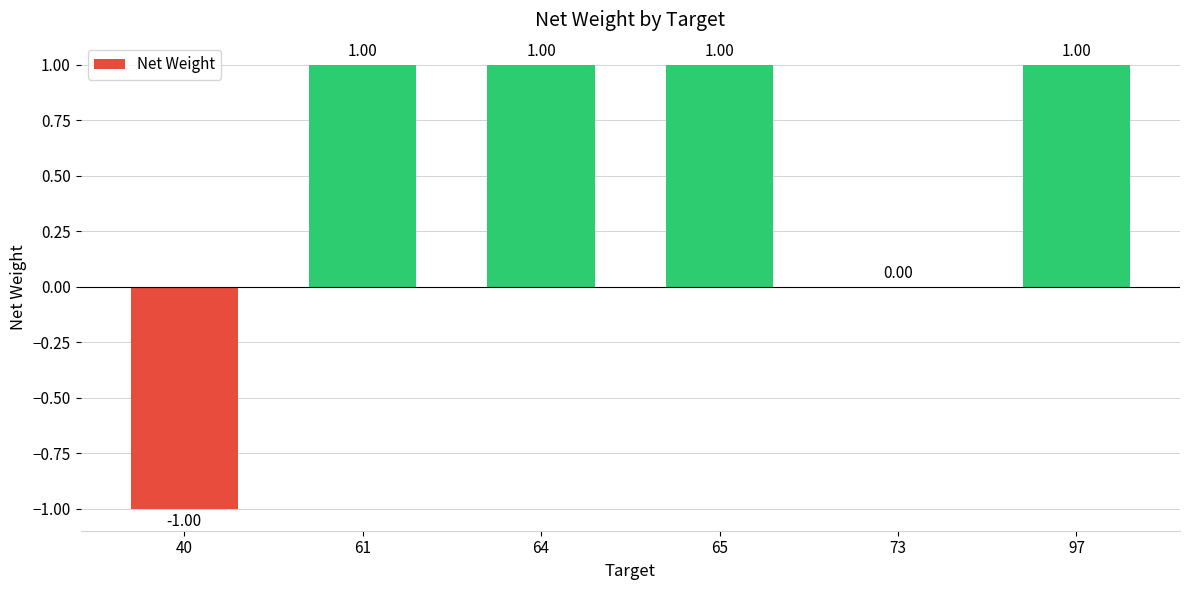

Reading right to left, what are all the values shown in this chart?

97=1	73=0	65=1	64=1	61=1	40=-1